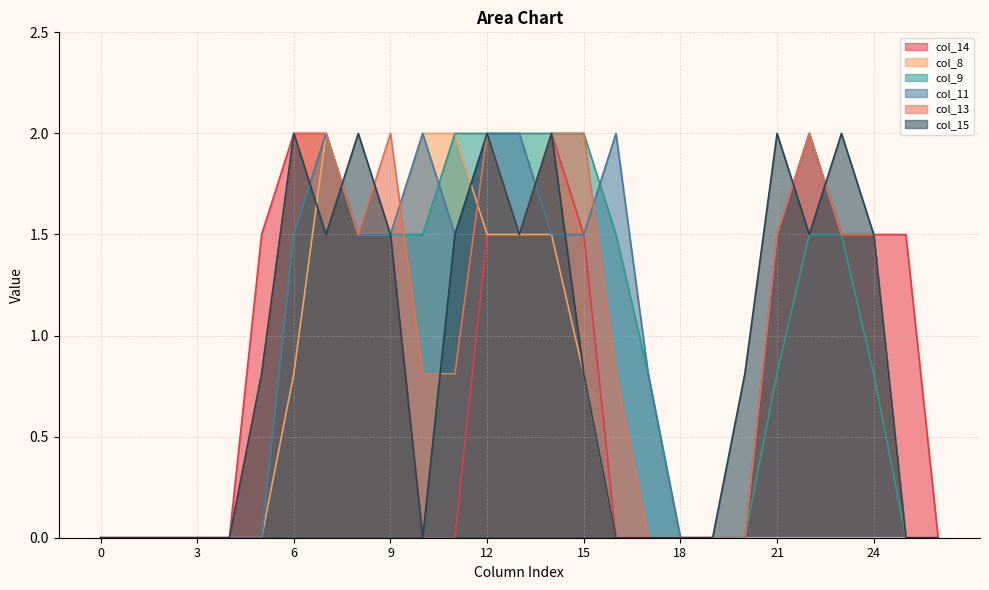

Which series has the largest total across all categories?

col_11